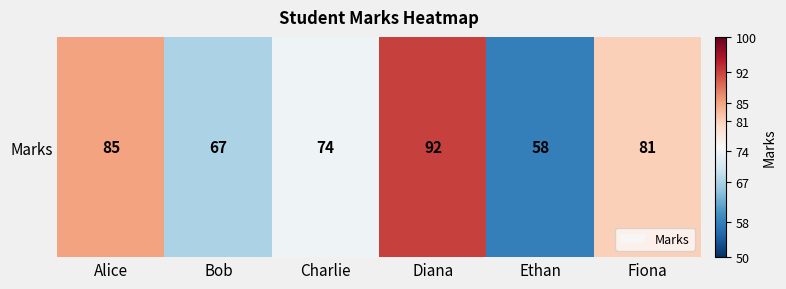

How many data points are less than 81?

3